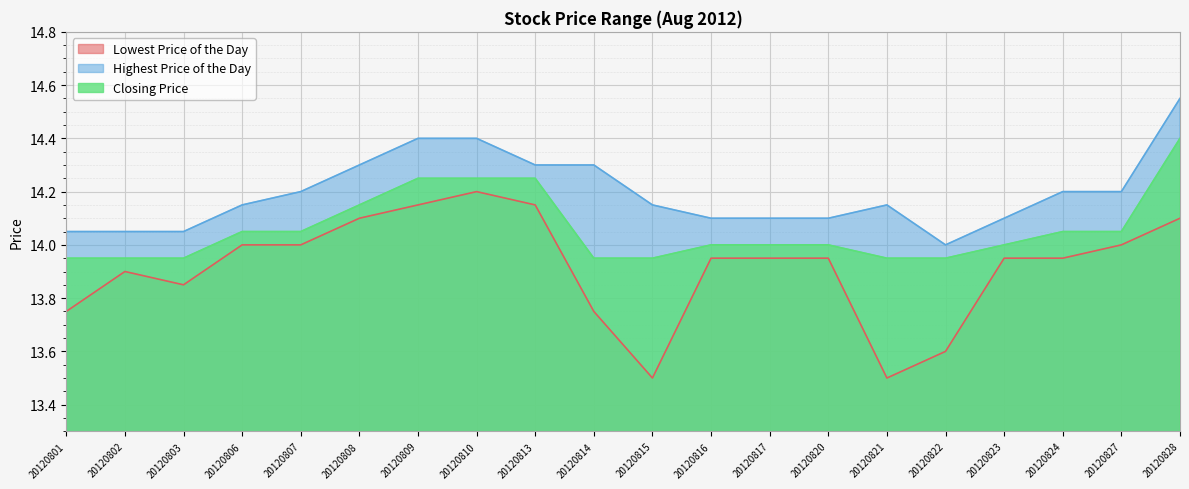

Is the value of Closing Price at 20120827 greater than the value of Lowest Price of the Day at 20120820?

Yes